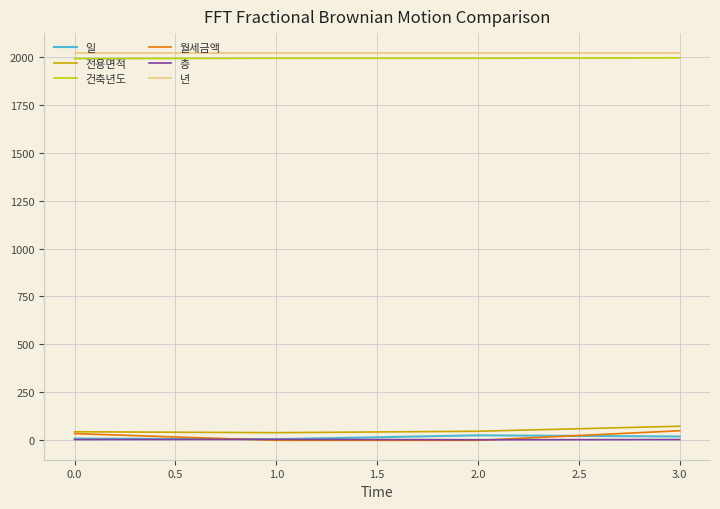

List the series in order of their peak value, highest first.

년, 건축년도, 전용면적, 월세금액, 일, 층